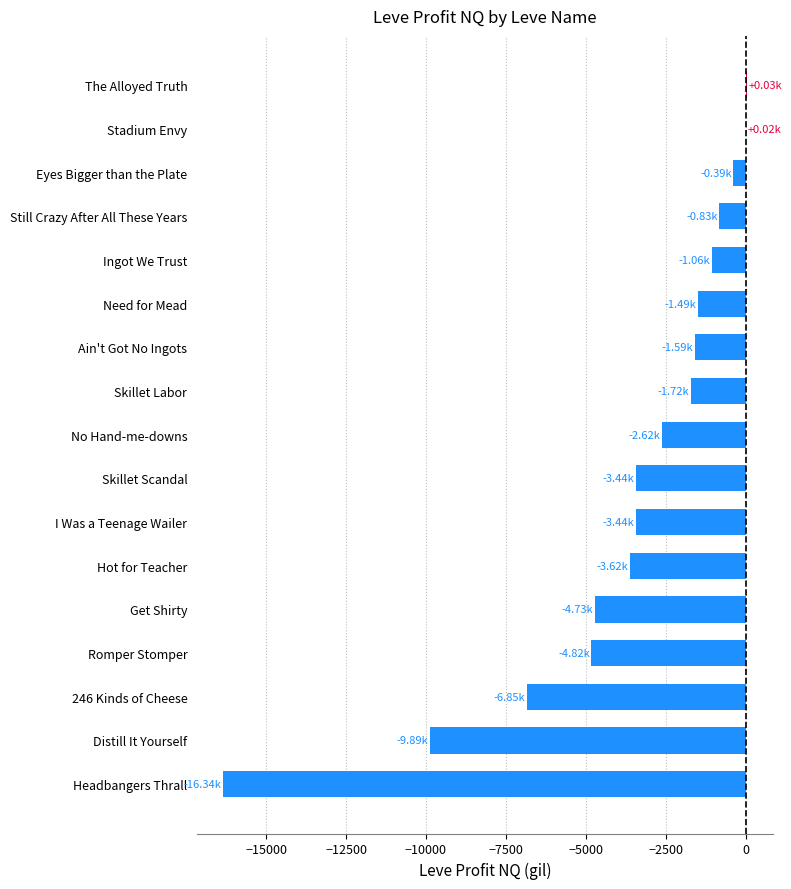

Which has a higher value, Still Crazy After All These Years or No Hand-me-downs?

Still Crazy After All These Years